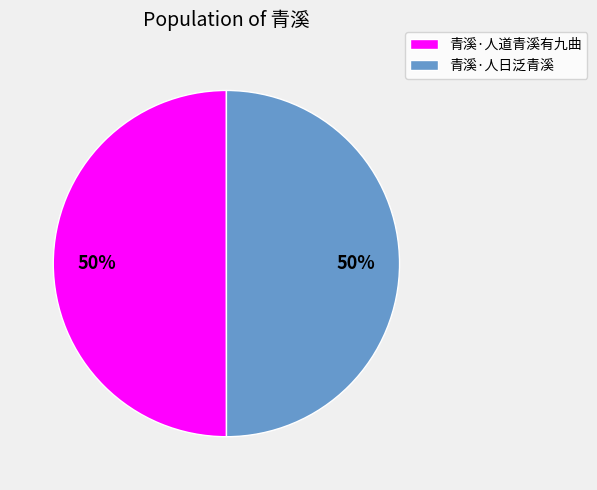

Do 青溪·人日泛青溪 and 青溪·人道青溪有九曲 together represent more than half of the pie?

Yes